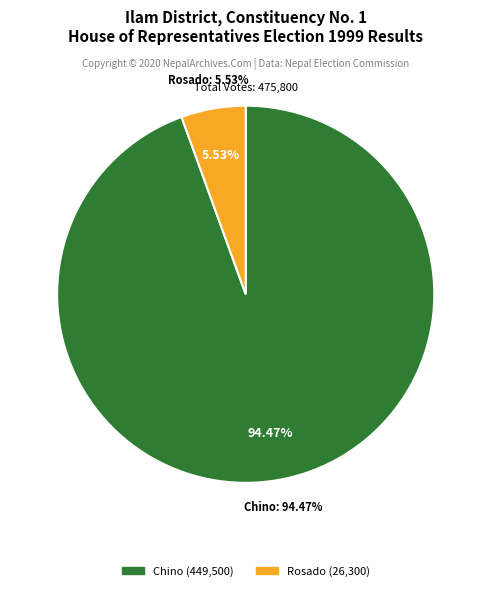

Does Chino account for over 50% of the chart?

No